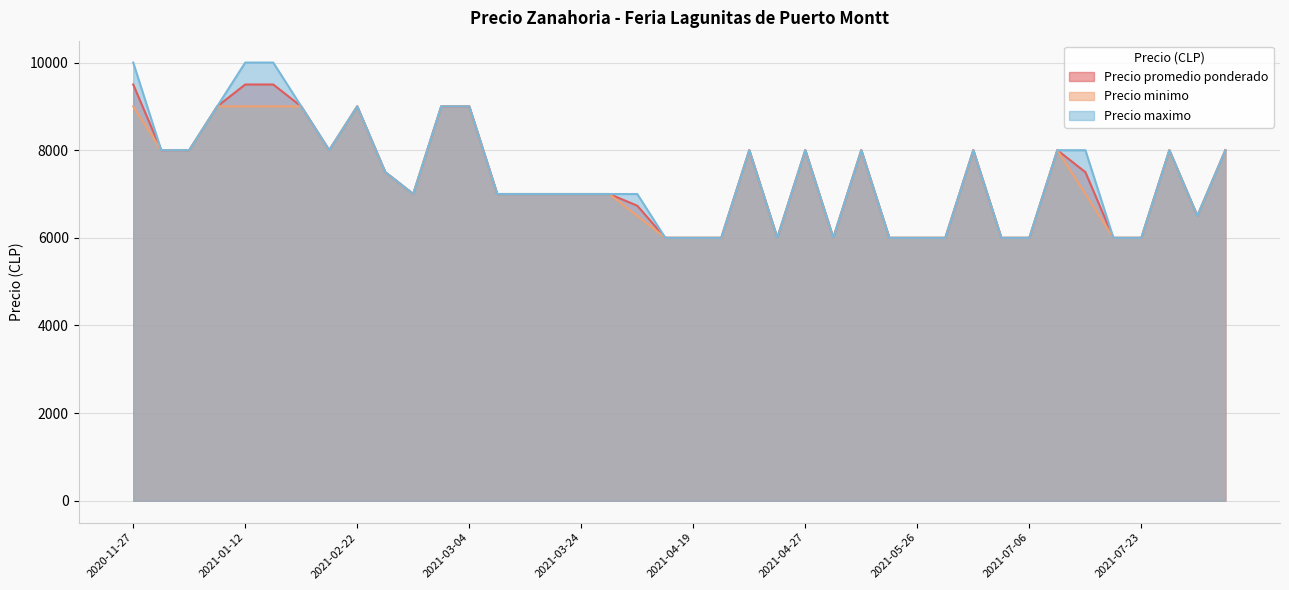

How many interior local valleys does the Precio promedio ponderado series have?

10